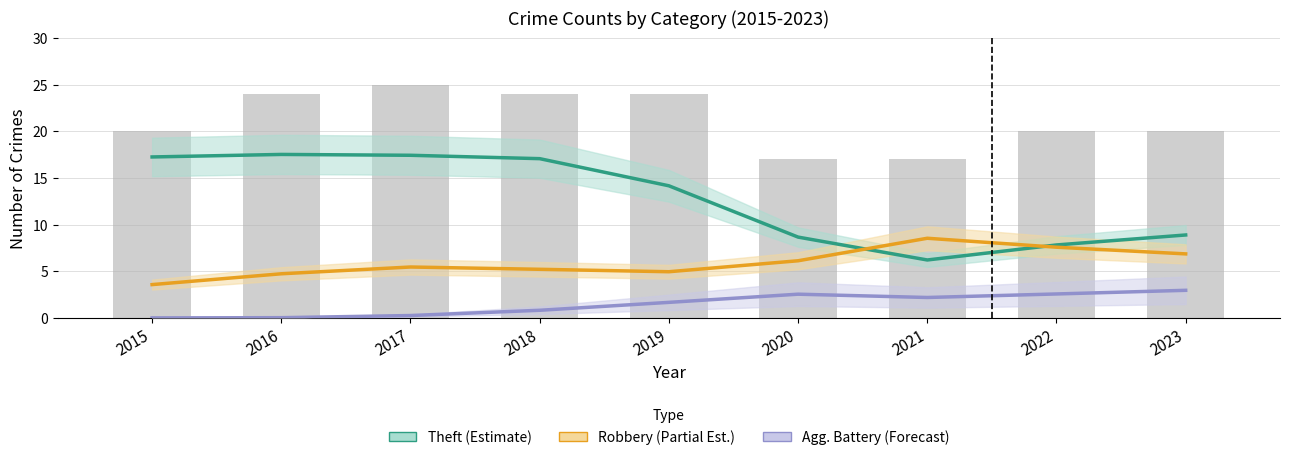

Reading left to right, what are all the values shown in this chart?

Theft (Estimate): 17.3	17.5	17.4	17.1	14.2	8.7	6.2	7.8	8.9
Robbery (Partial Est.): 3.6	4.7	5.5	5.2	4.9	6.1	8.5	7.6	6.9
Agg. Battery (Forecast): 0.0	0.0	0.3	0.8	1.7	2.5	2.2	2.6	3.0
Total (raw): 20.0	24.0	25.0	24.0	24.0	17.0	17.0	20.0	20.0